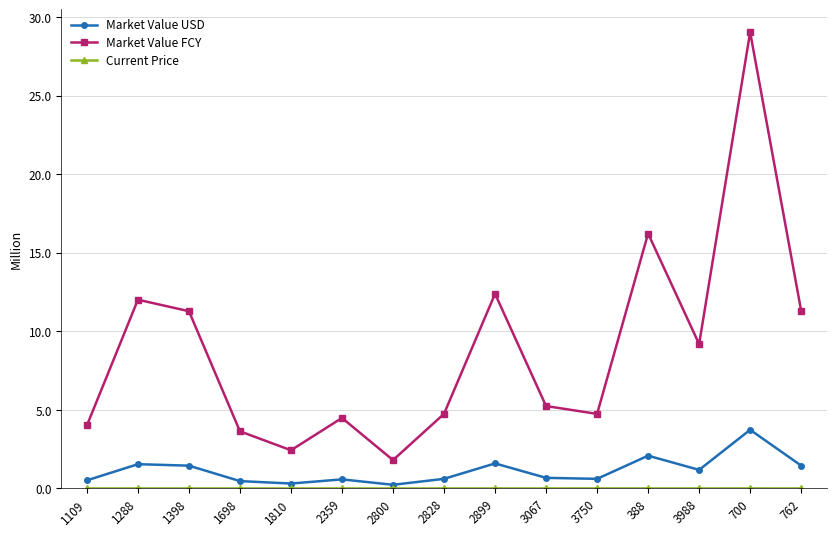

Which series has the largest range (max minus min)?

Market Value FCY